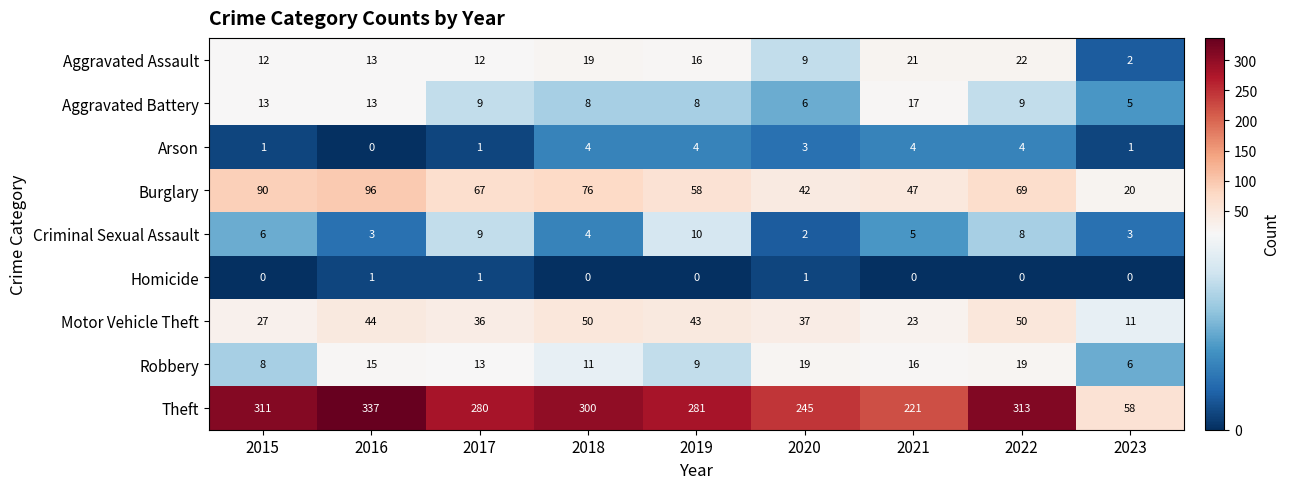

What is the sum of all Motor Vehicle Theft values?

321